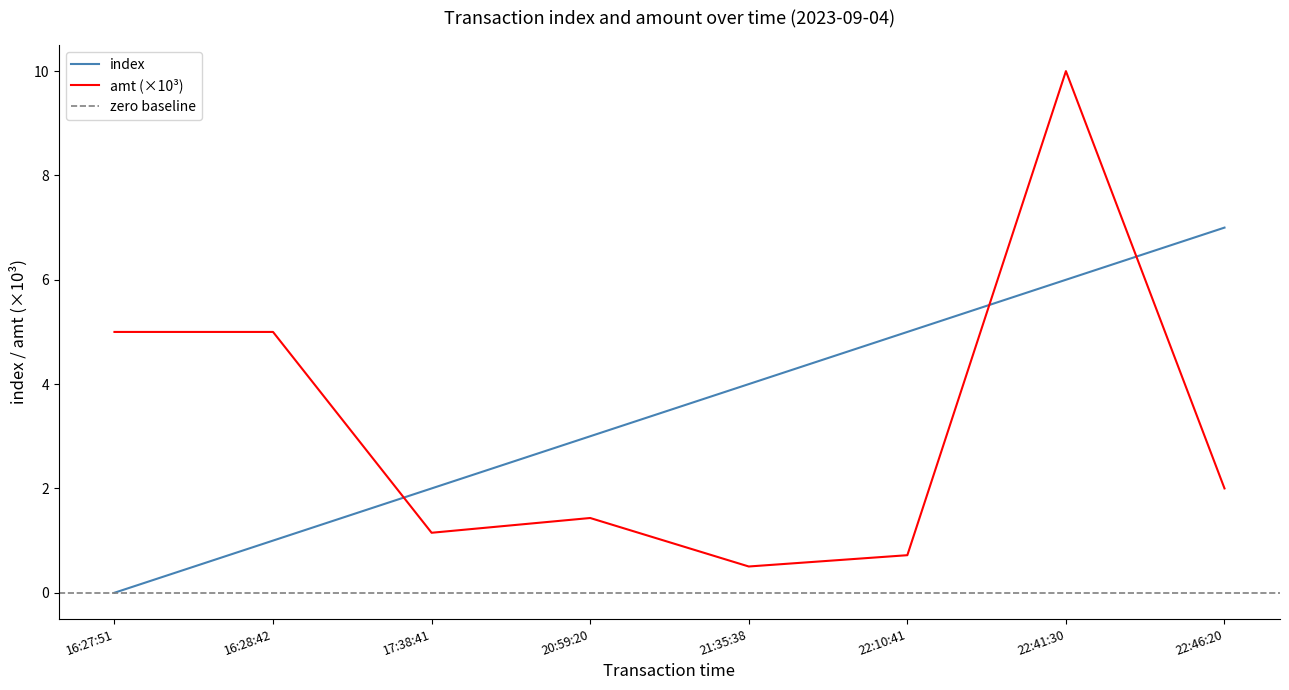

How many values in the amt series exceed 2?

3